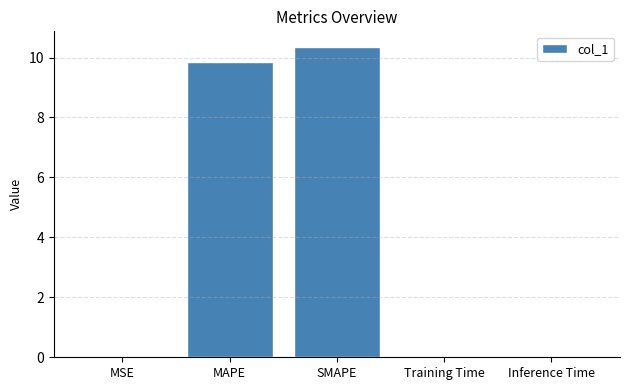

True or false: the data shows 0.1 at Inference Time.

True